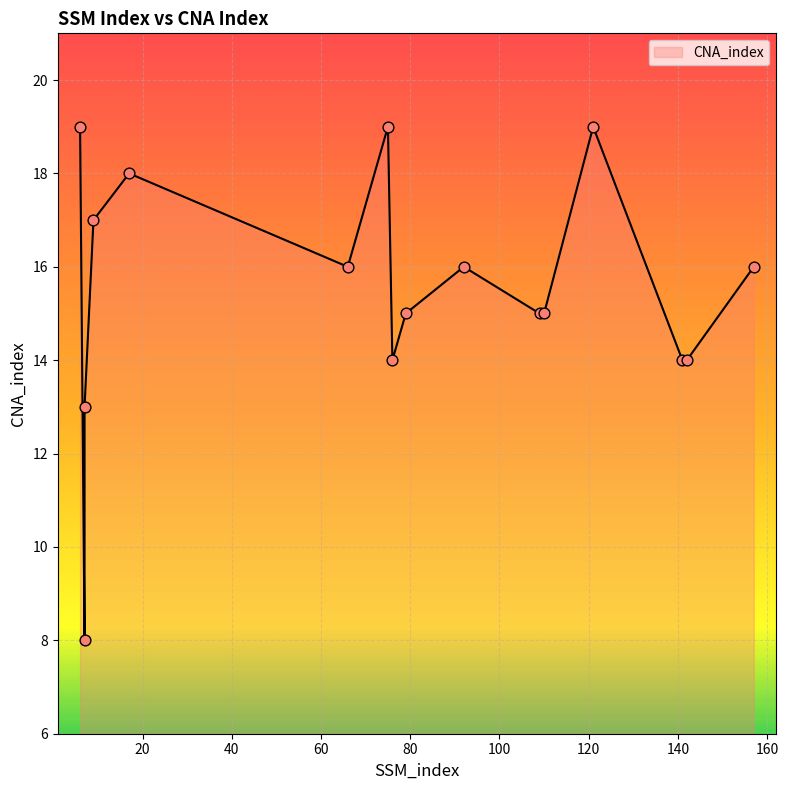

Which has a higher value, 121 or 141?

121